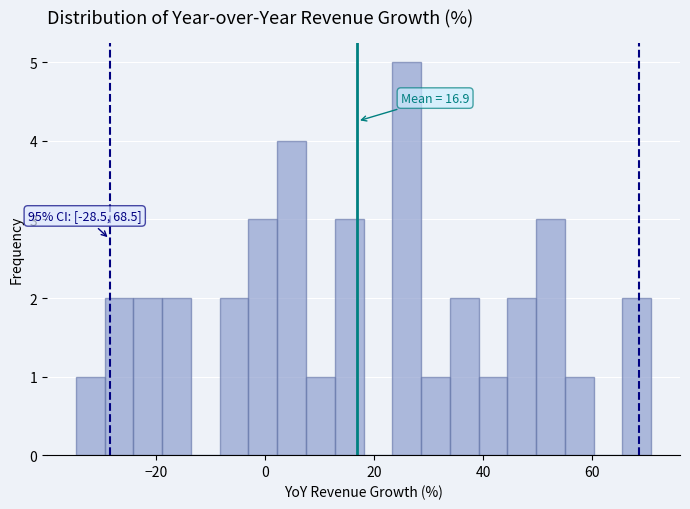

Around what value on the x-axis is the tallest bar? Give the approximate position of its centre, as read against the axis.

26